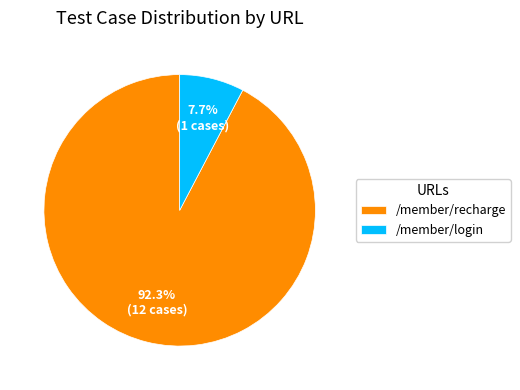

How many segments does this pie chart have?

2